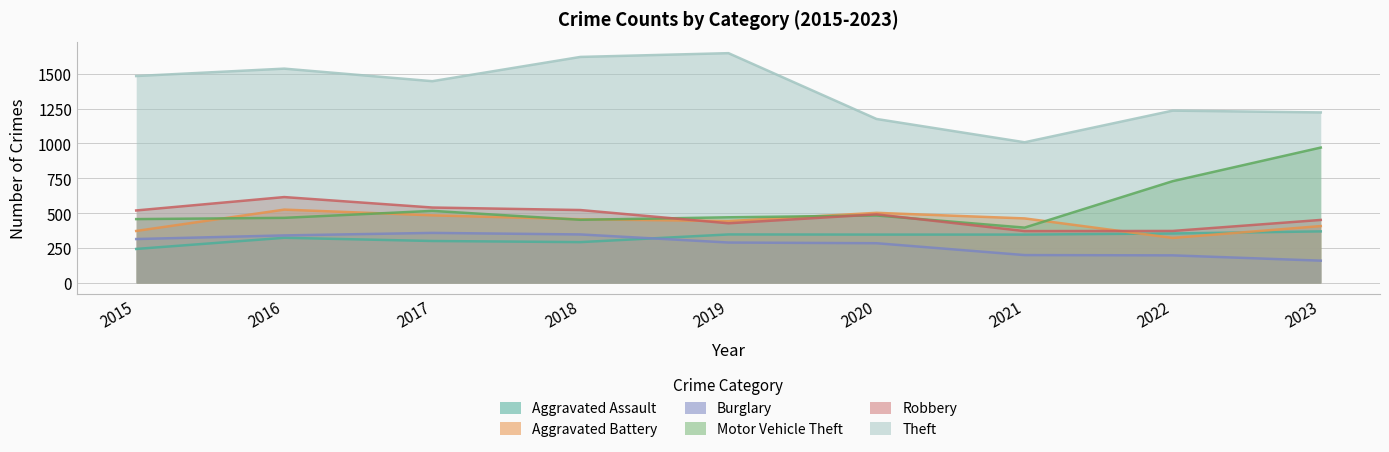

List the labels in order of Aggravated Assault value, largest first.

2023, 2022, 2019, 2020, 2021, 2016, 2017, 2018, 2015